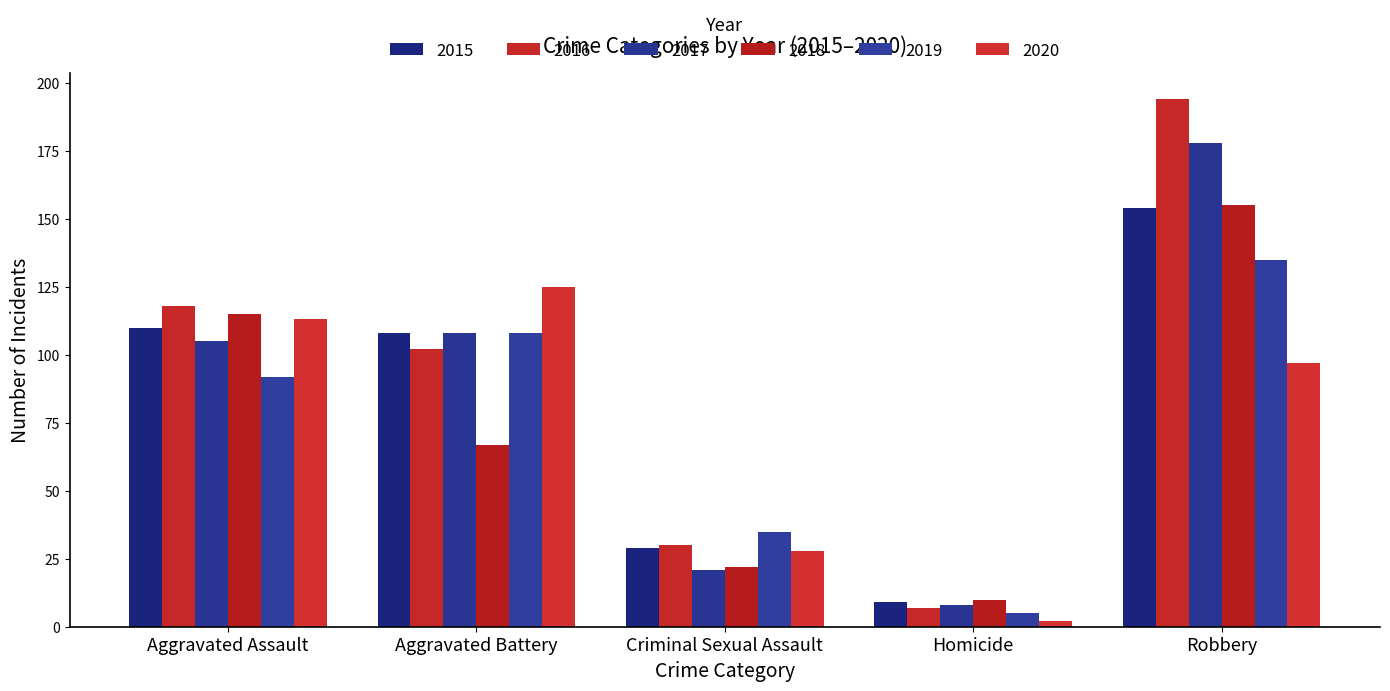

What is the greatest value displayed?

194